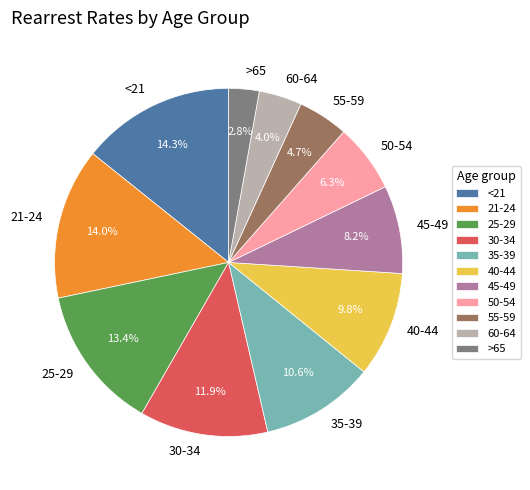

To the nearest percent, what percentage of the pie is 35-39?

11%